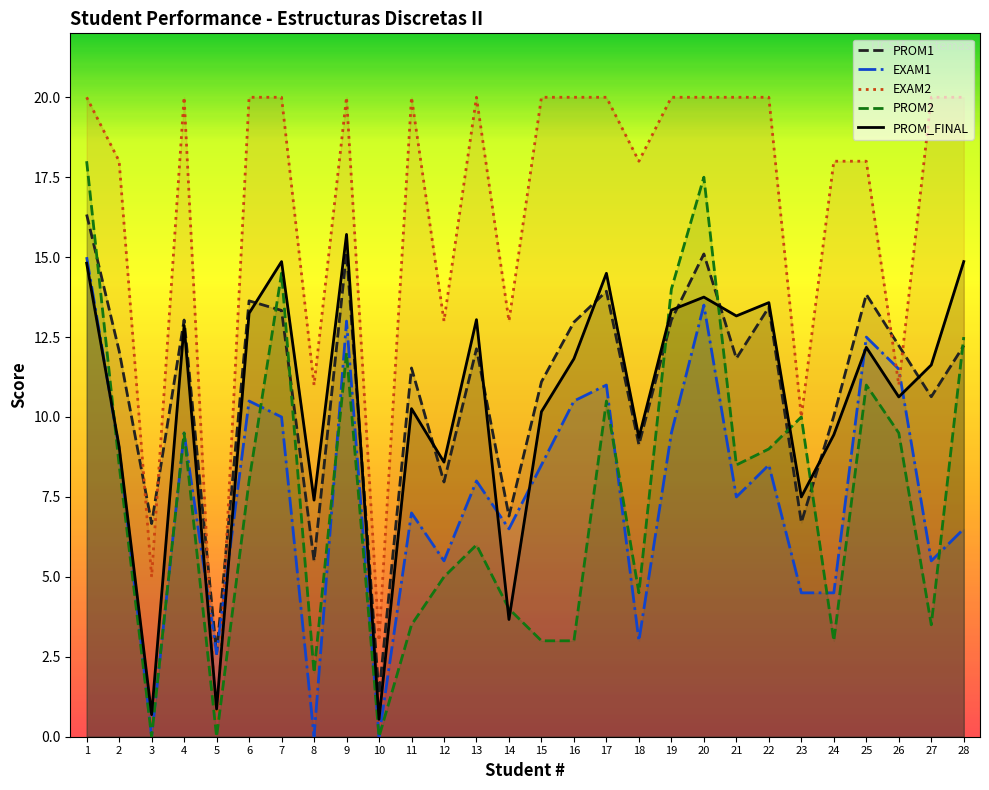

The PROM_FINAL series shows 3.7 at 14. True or false?

True